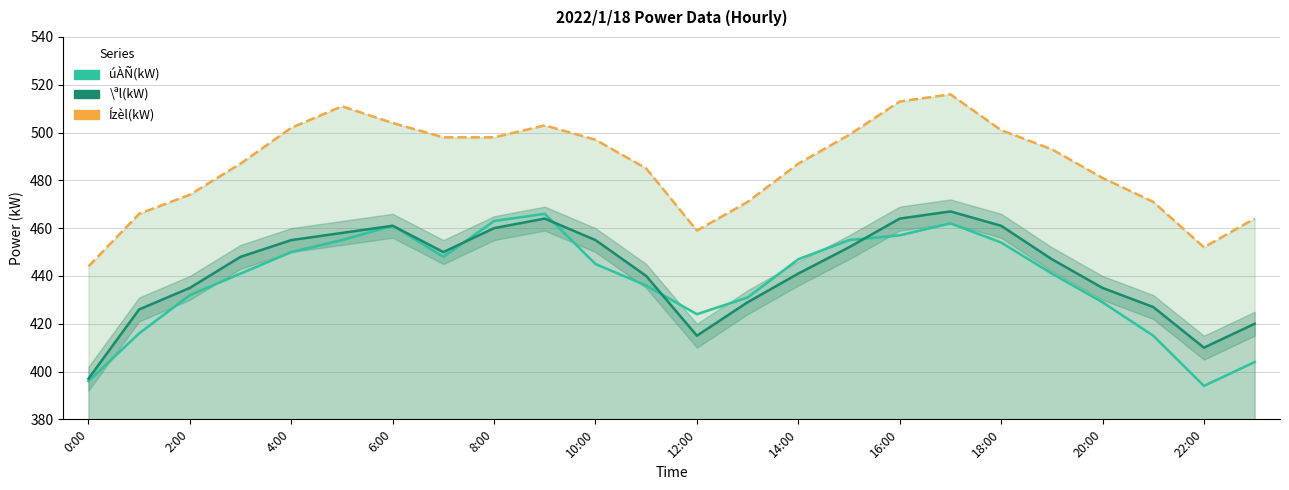

How many lines are shown in the chart?

3